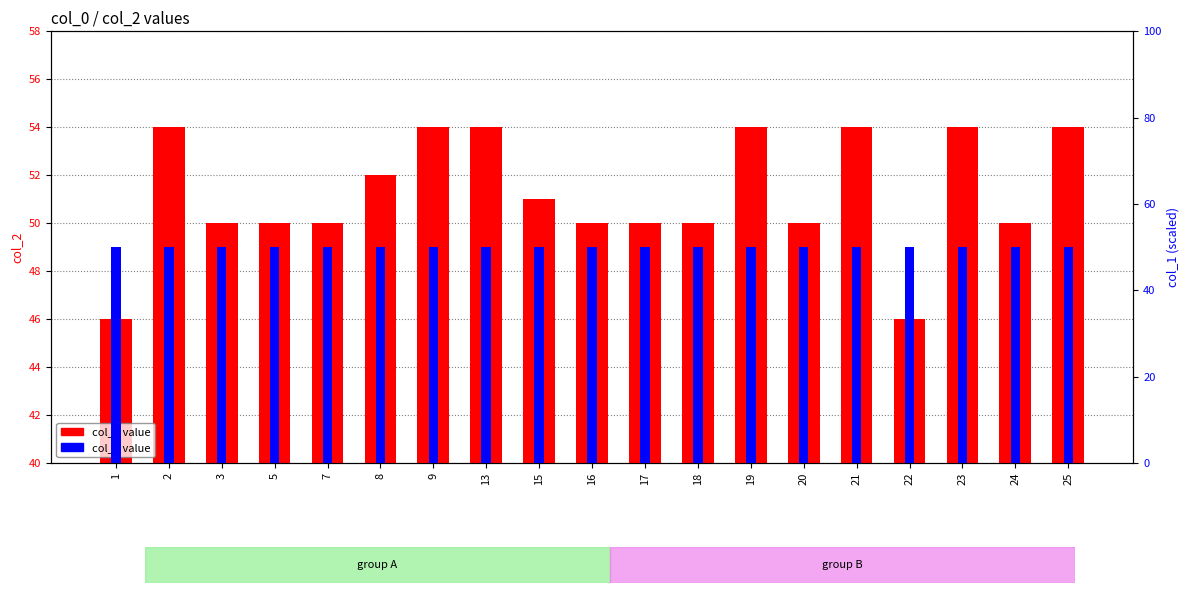

Rank the categories by col_2 value value from highest to lowest.

2, 9, 13, 19, 21, 23, 25, 8, 15, 3, 5, 7, 16, 17, 18, 20, 24, 1, 22